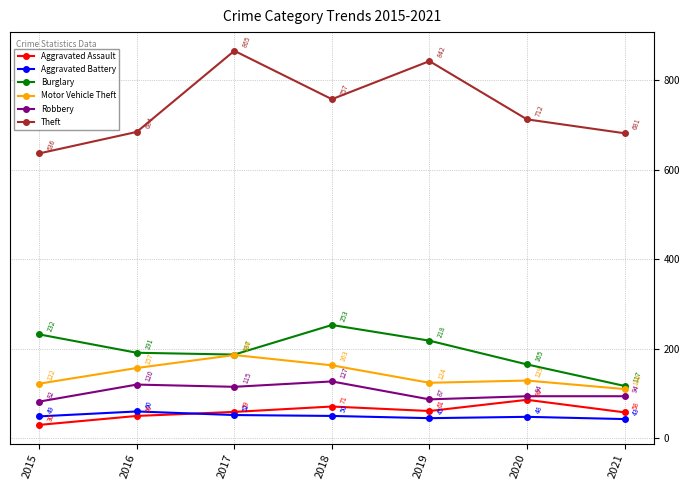

Is it true that Theft equals 681 at 2021?

True